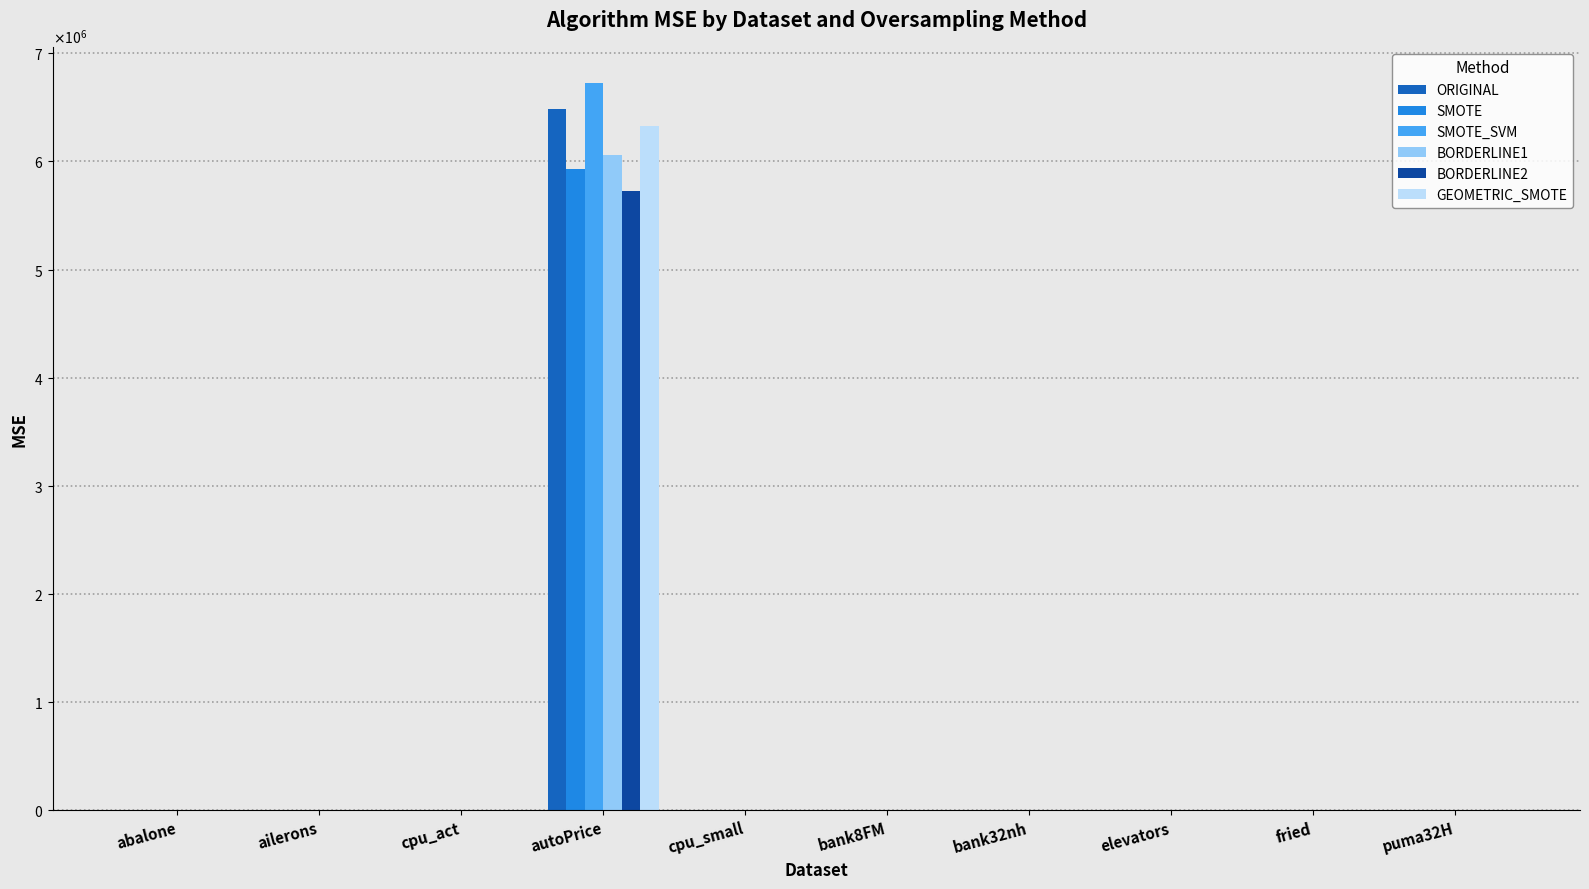

Where is SMOTE nearest to the value 2965637?

cpu_small